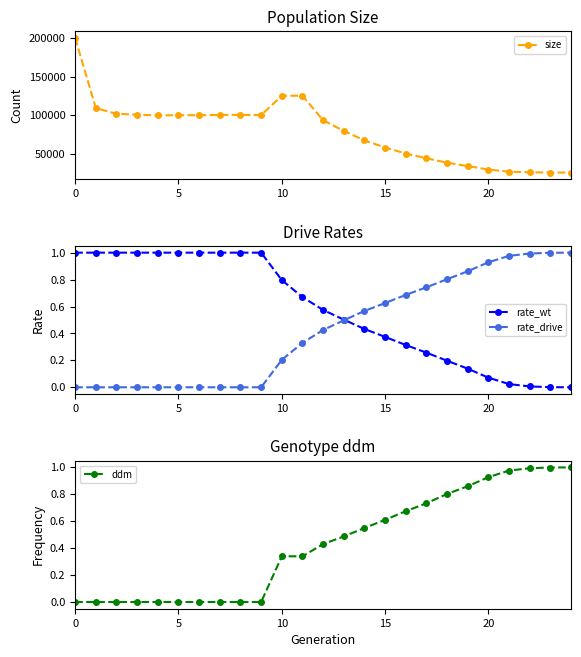

What is the label of the 11th point from the right?

14